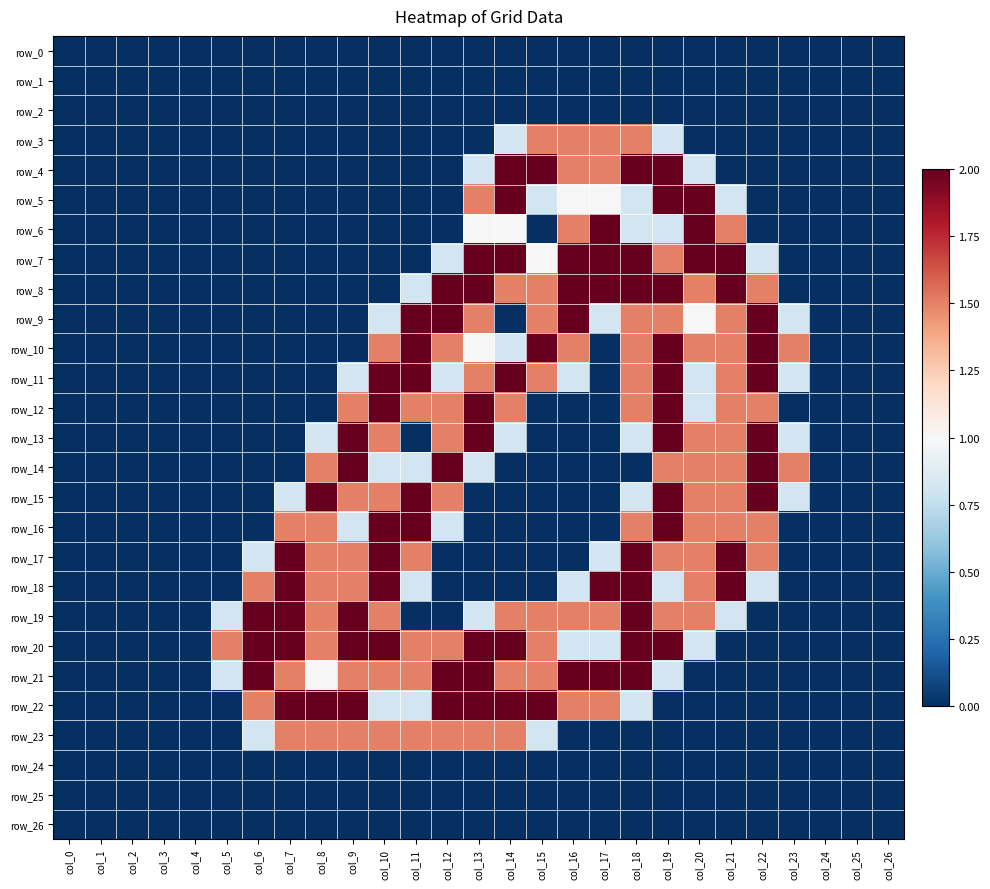

Reading right to left, list all the values displayed in this chart.

row_0: col_26=0.0	col_25=0.0	col_24=0.0	col_23=0.0	col_22=0.0	col_21=0.0	col_20=0.0	col_19=0.0	col_18=0.0	col_17=0.0	col_16=0.0	col_15=0.0	col_14=0.0	col_13=0.0	col_12=0.0	col_11=0.0	col_10=0.0	col_9=0.0	col_8=0.0	col_7=0.0	col_6=0.0	col_5=0.0	col_4=0.0	col_3=0.0	col_2=0.0	col_1=0.0	col_0=0.0
row_1: col_26=0.0	col_25=0.0	col_24=0.0	col_23=0.0	col_22=0.0	col_21=0.0	col_20=0.0	col_19=0.0	col_18=0.0	col_17=0.0	col_16=0.0	col_15=0.0	col_14=0.0	col_13=0.0	col_12=0.0	col_11=0.0	col_10=0.0	col_9=0.0	col_8=0.0	col_7=0.0	col_6=0.0	col_5=0.0	col_4=0.0	col_3=0.0	col_2=0.0	col_1=0.0	col_0=0.0
row_2: col_26=0.0	col_25=0.0	col_24=0.0	col_23=0.0	col_22=0.0	col_21=0.0	col_20=0.0	col_19=0.0	col_18=0.0	col_17=0.0	col_16=0.0	col_15=0.0	col_14=0.0	col_13=0.0	col_12=0.0	col_11=0.0	col_10=0.0	col_9=0.0	col_8=0.0	col_7=0.0	col_6=0.0	col_5=0.0	col_4=0.0	col_3=0.0	col_2=0.0	col_1=0.0	col_0=0.0
row_3: col_26=0.0	col_25=0.0	col_24=0.0	col_23=0.0	col_22=0.0	col_21=0.0	col_20=0.0	col_19=0.8	col_18=1.5	col_17=1.5	col_16=1.5	col_15=1.5	col_14=0.8	col_13=0.0	col_12=0.0	col_11=0.0	col_10=0.0	col_9=0.0	col_8=0.0	col_7=0.0	col_6=0.0	col_5=0.0	col_4=0.0	col_3=0.0	col_2=0.0	col_1=0.0	col_0=0.0
row_4: col_26=0.0	col_25=0.0	col_24=0.0	col_23=0.0	col_22=0.0	col_21=0.0	col_20=0.8	col_19=2.0	col_18=2.0	col_17=1.5	col_16=1.5	col_15=2.0	col_14=2.0	col_13=0.8	col_12=0.0	col_11=0.0	col_10=0.0	col_9=0.0	col_8=0.0	col_7=0.0	col_6=0.0	col_5=0.0	col_4=0.0	col_3=0.0	col_2=0.0	col_1=0.0	col_0=0.0
row_5: col_26=0.0	col_25=0.0	col_24=0.0	col_23=0.0	col_22=0.0	col_21=0.8	col_20=2.0	col_19=2.0	col_18=0.8	col_17=1.0	col_16=1.0	col_15=0.8	col_14=2.0	col_13=1.5	col_12=0.0	col_11=0.0	col_10=0.0	col_9=0.0	col_8=0.0	col_7=0.0	col_6=0.0	col_5=0.0	col_4=0.0	col_3=0.0	col_2=0.0	col_1=0.0	col_0=0.0
row_6: col_26=0.0	col_25=0.0	col_24=0.0	col_23=0.0	col_22=0.0	col_21=1.5	col_20=2.0	col_19=0.8	col_18=0.8	col_17=2.0	col_16=1.5	col_15=0.0	col_14=1.0	col_13=1.0	col_12=0.0	col_11=0.0	col_10=0.0	col_9=0.0	col_8=0.0	col_7=0.0	col_6=0.0	col_5=0.0	col_4=0.0	col_3=0.0	col_2=0.0	col_1=0.0	col_0=0.0
row_7: col_26=0.0	col_25=0.0	col_24=0.0	col_23=0.0	col_22=0.8	col_21=2.0	col_20=2.0	col_19=1.5	col_18=2.0	col_17=2.0	col_16=2.0	col_15=1.0	col_14=2.0	col_13=2.0	col_12=0.8	col_11=0.0	col_10=0.0	col_9=0.0	col_8=0.0	col_7=0.0	col_6=0.0	col_5=0.0	col_4=0.0	col_3=0.0	col_2=0.0	col_1=0.0	col_0=0.0
row_8: col_26=0.0	col_25=0.0	col_24=0.0	col_23=0.0	col_22=1.5	col_21=2.0	col_20=1.5	col_19=2.0	col_18=2.0	col_17=2.0	col_16=2.0	col_15=1.5	col_14=1.5	col_13=2.0	col_12=2.0	col_11=0.8	col_10=0.0	col_9=0.0	col_8=0.0	col_7=0.0	col_6=0.0	col_5=0.0	col_4=0.0	col_3=0.0	col_2=0.0	col_1=0.0	col_0=0.0
row_9: col_26=0.0	col_25=0.0	col_24=0.0	col_23=0.8	col_22=2.0	col_21=1.5	col_20=1.0	col_19=1.5	col_18=1.5	col_17=0.8	col_16=2.0	col_15=1.5	col_14=0.0	col_13=1.5	col_12=2.0	col_11=2.0	col_10=0.8	col_9=0.0	col_8=0.0	col_7=0.0	col_6=0.0	col_5=0.0	col_4=0.0	col_3=0.0	col_2=0.0	col_1=0.0	col_0=0.0
row_10: col_26=0.0	col_25=0.0	col_24=0.0	col_23=1.5	col_22=2.0	col_21=1.5	col_20=1.5	col_19=2.0	col_18=1.5	col_17=0.0	col_16=1.5	col_15=2.0	col_14=0.8	col_13=1.0	col_12=1.5	col_11=2.0	col_10=1.5	col_9=0.0	col_8=0.0	col_7=0.0	col_6=0.0	col_5=0.0	col_4=0.0	col_3=0.0	col_2=0.0	col_1=0.0	col_0=0.0
row_11: col_26=0.0	col_25=0.0	col_24=0.0	col_23=0.8	col_22=2.0	col_21=1.5	col_20=0.8	col_19=2.0	col_18=1.5	col_17=0.0	col_16=0.8	col_15=1.5	col_14=2.0	col_13=1.5	col_12=0.8	col_11=2.0	col_10=2.0	col_9=0.8	col_8=0.0	col_7=0.0	col_6=0.0	col_5=0.0	col_4=0.0	col_3=0.0	col_2=0.0	col_1=0.0	col_0=0.0
row_12: col_26=0.0	col_25=0.0	col_24=0.0	col_23=0.0	col_22=1.5	col_21=1.5	col_20=0.8	col_19=2.0	col_18=1.5	col_17=0.0	col_16=0.0	col_15=0.0	col_14=1.5	col_13=2.0	col_12=1.5	col_11=1.5	col_10=2.0	col_9=1.5	col_8=0.0	col_7=0.0	col_6=0.0	col_5=0.0	col_4=0.0	col_3=0.0	col_2=0.0	col_1=0.0	col_0=0.0
row_13: col_26=0.0	col_25=0.0	col_24=0.0	col_23=0.8	col_22=2.0	col_21=1.5	col_20=1.5	col_19=2.0	col_18=0.8	col_17=0.0	col_16=0.0	col_15=0.0	col_14=0.8	col_13=2.0	col_12=1.5	col_11=0.0	col_10=1.5	col_9=2.0	col_8=0.8	col_7=0.0	col_6=0.0	col_5=0.0	col_4=0.0	col_3=0.0	col_2=0.0	col_1=0.0	col_0=0.0
row_14: col_26=0.0	col_25=0.0	col_24=0.0	col_23=1.5	col_22=2.0	col_21=1.5	col_20=1.5	col_19=1.5	col_18=0.0	col_17=0.0	col_16=0.0	col_15=0.0	col_14=0.0	col_13=0.8	col_12=2.0	col_11=0.8	col_10=0.8	col_9=2.0	col_8=1.5	col_7=0.0	col_6=0.0	col_5=0.0	col_4=0.0	col_3=0.0	col_2=0.0	col_1=0.0	col_0=0.0
row_15: col_26=0.0	col_25=0.0	col_24=0.0	col_23=0.8	col_22=2.0	col_21=1.5	col_20=1.5	col_19=2.0	col_18=0.8	col_17=0.0	col_16=0.0	col_15=0.0	col_14=0.0	col_13=0.0	col_12=1.5	col_11=2.0	col_10=1.5	col_9=1.5	col_8=2.0	col_7=0.8	col_6=0.0	col_5=0.0	col_4=0.0	col_3=0.0	col_2=0.0	col_1=0.0	col_0=0.0
row_16: col_26=0.0	col_25=0.0	col_24=0.0	col_23=0.0	col_22=1.5	col_21=1.5	col_20=1.5	col_19=2.0	col_18=1.5	col_17=0.0	col_16=0.0	col_15=0.0	col_14=0.0	col_13=0.0	col_12=0.8	col_11=2.0	col_10=2.0	col_9=0.8	col_8=1.5	col_7=1.5	col_6=0.0	col_5=0.0	col_4=0.0	col_3=0.0	col_2=0.0	col_1=0.0	col_0=0.0
row_17: col_26=0.0	col_25=0.0	col_24=0.0	col_23=0.0	col_22=1.5	col_21=2.0	col_20=1.5	col_19=1.5	col_18=2.0	col_17=0.8	col_16=0.0	col_15=0.0	col_14=0.0	col_13=0.0	col_12=0.0	col_11=1.5	col_10=2.0	col_9=1.5	col_8=1.5	col_7=2.0	col_6=0.8	col_5=0.0	col_4=0.0	col_3=0.0	col_2=0.0	col_1=0.0	col_0=0.0
row_18: col_26=0.0	col_25=0.0	col_24=0.0	col_23=0.0	col_22=0.8	col_21=2.0	col_20=1.5	col_19=0.8	col_18=2.0	col_17=2.0	col_16=0.8	col_15=0.0	col_14=0.0	col_13=0.0	col_12=0.0	col_11=0.8	col_10=2.0	col_9=1.5	col_8=1.5	col_7=2.0	col_6=1.5	col_5=0.0	col_4=0.0	col_3=0.0	col_2=0.0	col_1=0.0	col_0=0.0
row_19: col_26=0.0	col_25=0.0	col_24=0.0	col_23=0.0	col_22=0.0	col_21=0.8	col_20=1.5	col_19=1.5	col_18=2.0	col_17=1.5	col_16=1.5	col_15=1.5	col_14=1.5	col_13=0.8	col_12=0.0	col_11=0.0	col_10=1.5	col_9=2.0	col_8=1.5	col_7=2.0	col_6=2.0	col_5=0.8	col_4=0.0	col_3=0.0	col_2=0.0	col_1=0.0	col_0=0.0
row_20: col_26=0.0	col_25=0.0	col_24=0.0	col_23=0.0	col_22=0.0	col_21=0.0	col_20=0.8	col_19=2.0	col_18=2.0	col_17=0.8	col_16=0.8	col_15=1.5	col_14=2.0	col_13=2.0	col_12=1.5	col_11=1.5	col_10=2.0	col_9=2.0	col_8=1.5	col_7=2.0	col_6=2.0	col_5=1.5	col_4=0.0	col_3=0.0	col_2=0.0	col_1=0.0	col_0=0.0
row_21: col_26=0.0	col_25=0.0	col_24=0.0	col_23=0.0	col_22=0.0	col_21=0.0	col_20=0.0	col_19=0.8	col_18=2.0	col_17=2.0	col_16=2.0	col_15=1.5	col_14=1.5	col_13=2.0	col_12=2.0	col_11=1.5	col_10=1.5	col_9=1.5	col_8=1.0	col_7=1.5	col_6=2.0	col_5=0.8	col_4=0.0	col_3=0.0	col_2=0.0	col_1=0.0	col_0=0.0
row_22: col_26=0.0	col_25=0.0	col_24=0.0	col_23=0.0	col_22=0.0	col_21=0.0	col_20=0.0	col_19=0.0	col_18=0.8	col_17=1.5	col_16=1.5	col_15=2.0	col_14=2.0	col_13=2.0	col_12=2.0	col_11=0.8	col_10=0.8	col_9=2.0	col_8=2.0	col_7=2.0	col_6=1.5	col_5=0.0	col_4=0.0	col_3=0.0	col_2=0.0	col_1=0.0	col_0=0.0
row_23: col_26=0.0	col_25=0.0	col_24=0.0	col_23=0.0	col_22=0.0	col_21=0.0	col_20=0.0	col_19=0.0	col_18=0.0	col_17=0.0	col_16=0.0	col_15=0.8	col_14=1.5	col_13=1.5	col_12=1.5	col_11=1.5	col_10=1.5	col_9=1.5	col_8=1.5	col_7=1.5	col_6=0.8	col_5=0.0	col_4=0.0	col_3=0.0	col_2=0.0	col_1=0.0	col_0=0.0
row_24: col_26=0.0	col_25=0.0	col_24=0.0	col_23=0.0	col_22=0.0	col_21=0.0	col_20=0.0	col_19=0.0	col_18=0.0	col_17=0.0	col_16=0.0	col_15=0.0	col_14=0.0	col_13=0.0	col_12=0.0	col_11=0.0	col_10=0.0	col_9=0.0	col_8=0.0	col_7=0.0	col_6=0.0	col_5=0.0	col_4=0.0	col_3=0.0	col_2=0.0	col_1=0.0	col_0=0.0
row_25: col_26=0.0	col_25=0.0	col_24=0.0	col_23=0.0	col_22=0.0	col_21=0.0	col_20=0.0	col_19=0.0	col_18=0.0	col_17=0.0	col_16=0.0	col_15=0.0	col_14=0.0	col_13=0.0	col_12=0.0	col_11=0.0	col_10=0.0	col_9=0.0	col_8=0.0	col_7=0.0	col_6=0.0	col_5=0.0	col_4=0.0	col_3=0.0	col_2=0.0	col_1=0.0	col_0=0.0
row_26: col_26=0.0	col_25=0.0	col_24=0.0	col_23=0.0	col_22=0.0	col_21=0.0	col_20=0.0	col_19=0.0	col_18=0.0	col_17=0.0	col_16=0.0	col_15=0.0	col_14=0.0	col_13=0.0	col_12=0.0	col_11=0.0	col_10=0.0	col_9=0.0	col_8=0.0	col_7=0.0	col_6=0.0	col_5=0.0	col_4=0.0	col_3=0.0	col_2=0.0	col_1=0.0	col_0=0.0